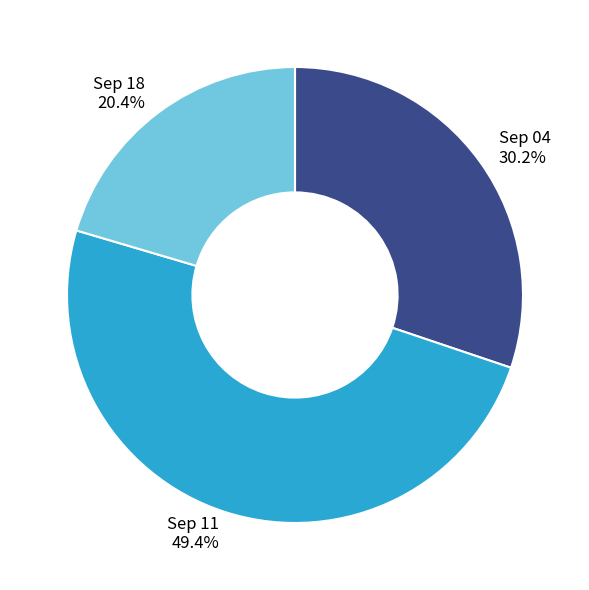

Rank the categories by value from highest to lowest.

Sep 11, Sep 04, Sep 18